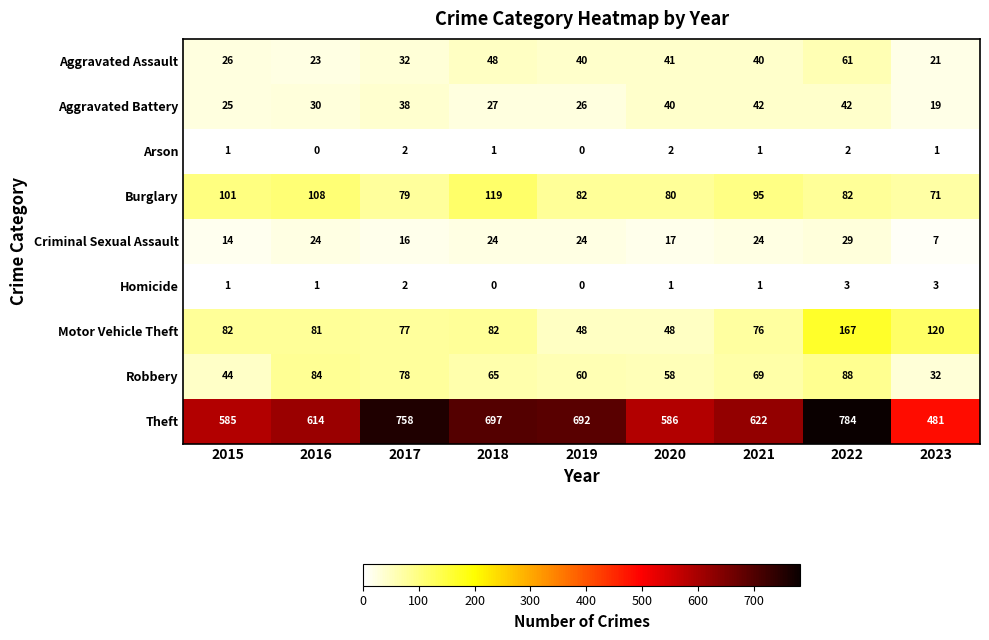

What is the average value of the Burglary series?

91